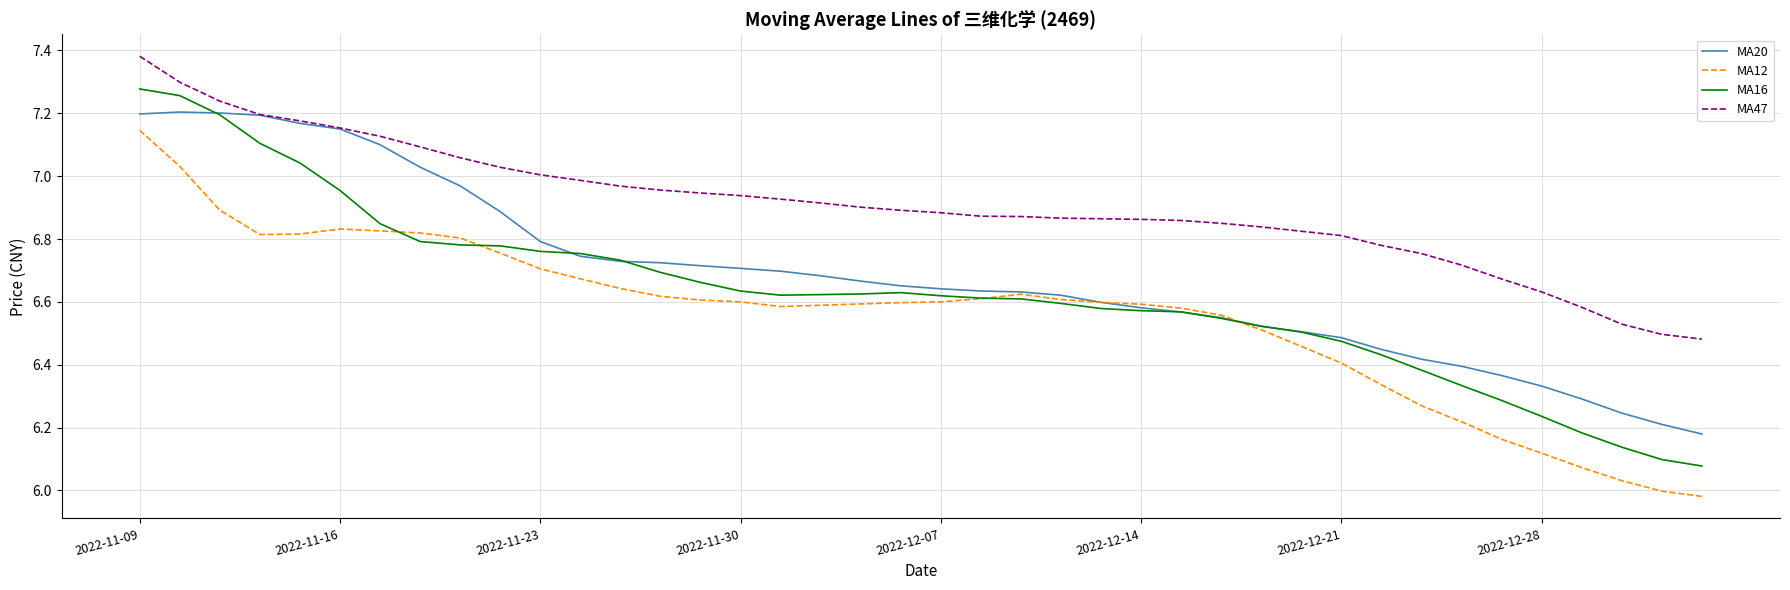

What is the sum of all MA20 values?

267.4